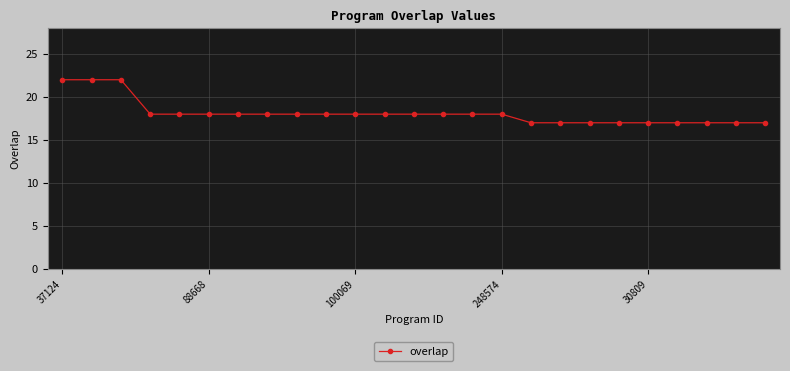

What is the value of the 9th point from the left?

18